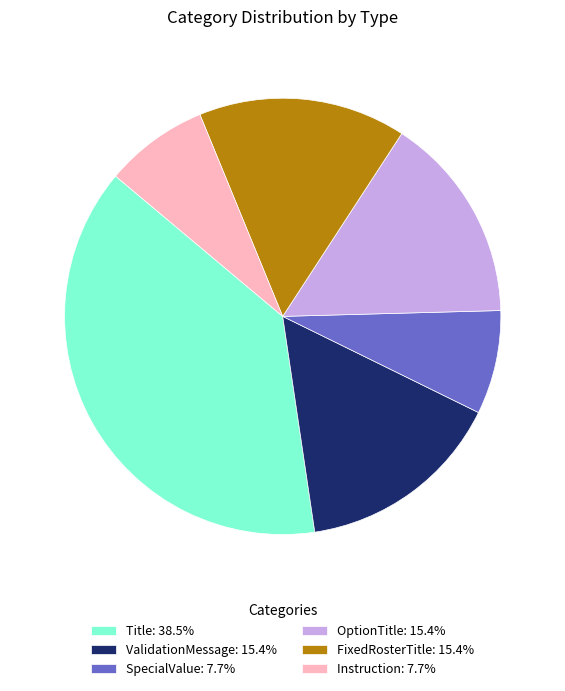

Approximately how many times larger is the value at SpecialValue: 7.7% compared to ValidationMessage: 15.4%?

0.5